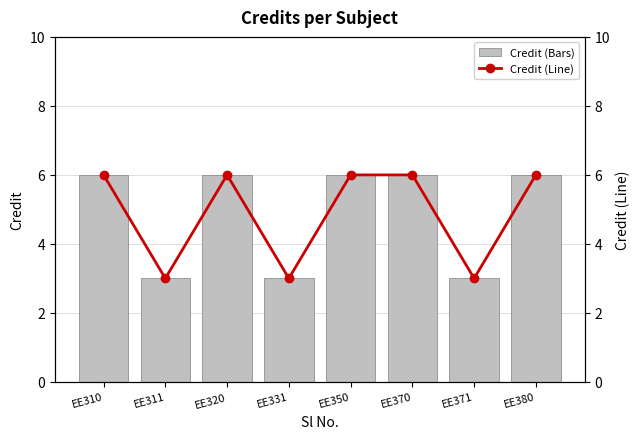

At which label does Credit (Line) reach its minimum?

EE311